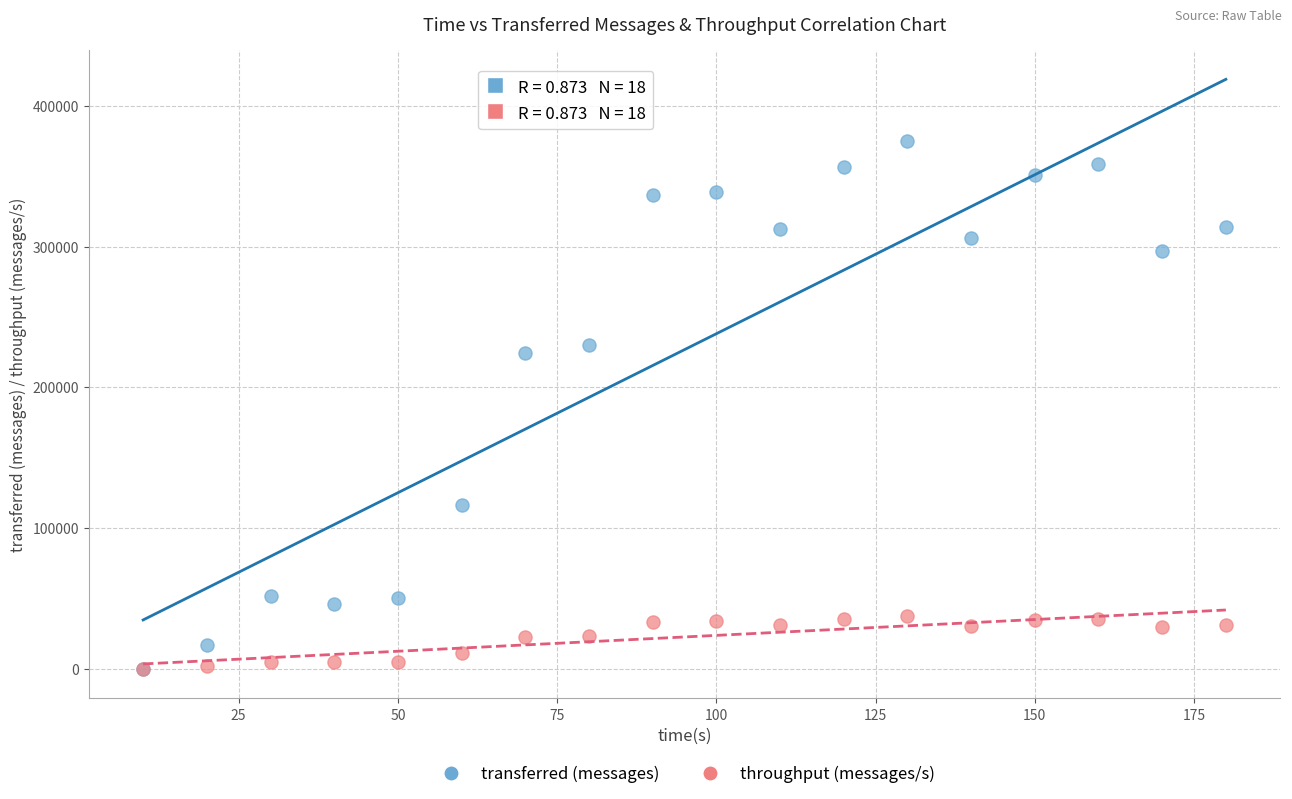

In the transferred (messages) series, what Y value is closest to 187500?

224660